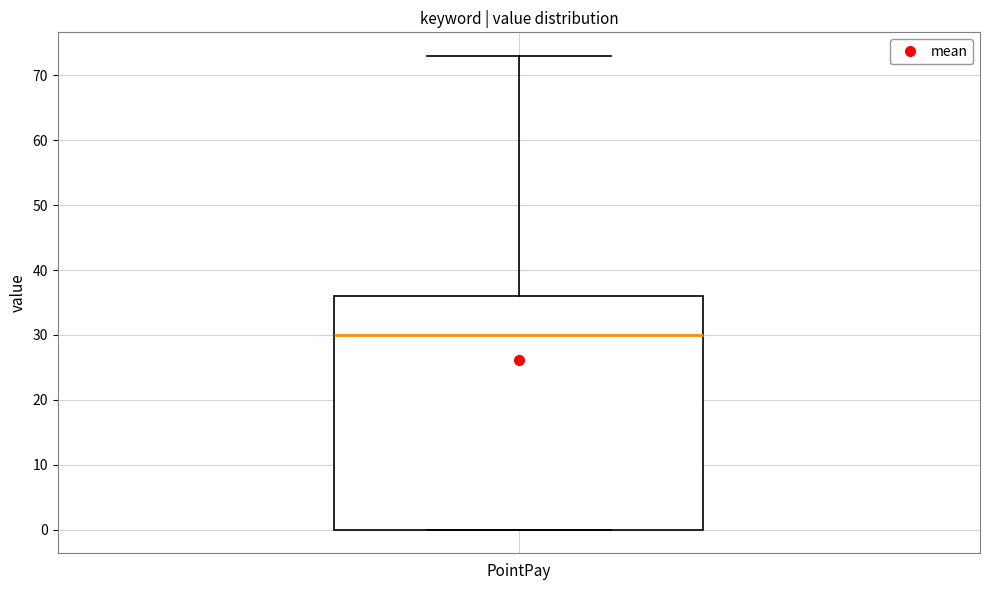

Transcribe this box plot: give where the median line is, the range the box spans, and where the two whiskers end, as read against the y-axis. The values are not printed on the chart, so give them approximately, as read against the axis.

median 30, box 0 to 36, whiskers 0 to 73